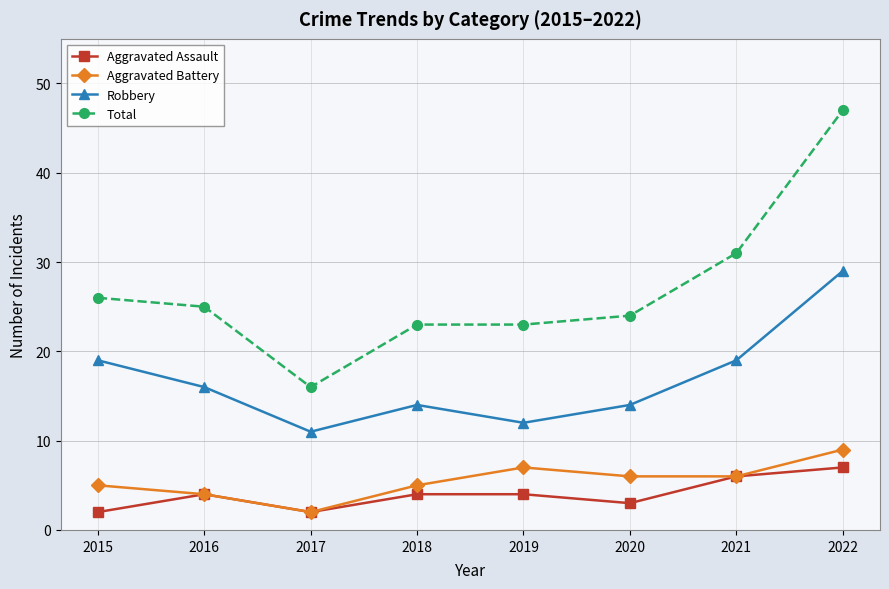

Reading left to right, what are all the values shown in this chart?

Aggravated Assault: 2	4	2	4	4	3	6	7
Aggravated Battery: 5	4	2	5	7	6	6	9
Robbery: 19	16	11	14	12	14	19	29
Total: 26	25	16	23	23	24	31	47